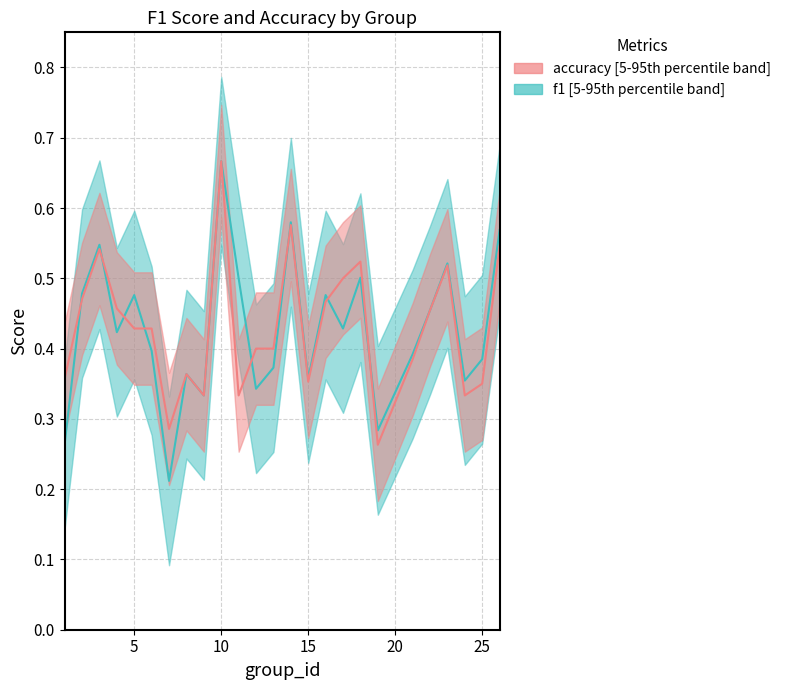

Which series changed the most between 15 and 25?

f1